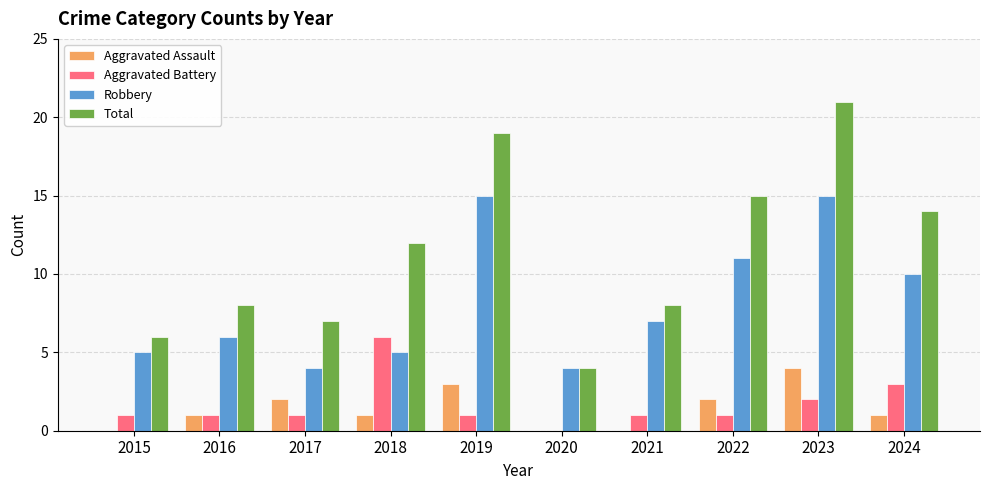

What is the approximate value of Robbery at 2016?

6